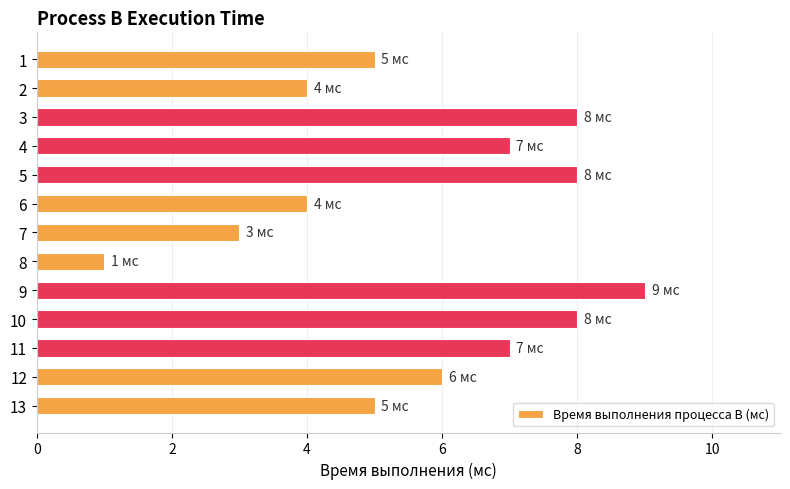

Count the values in the range 4 to 8.

10